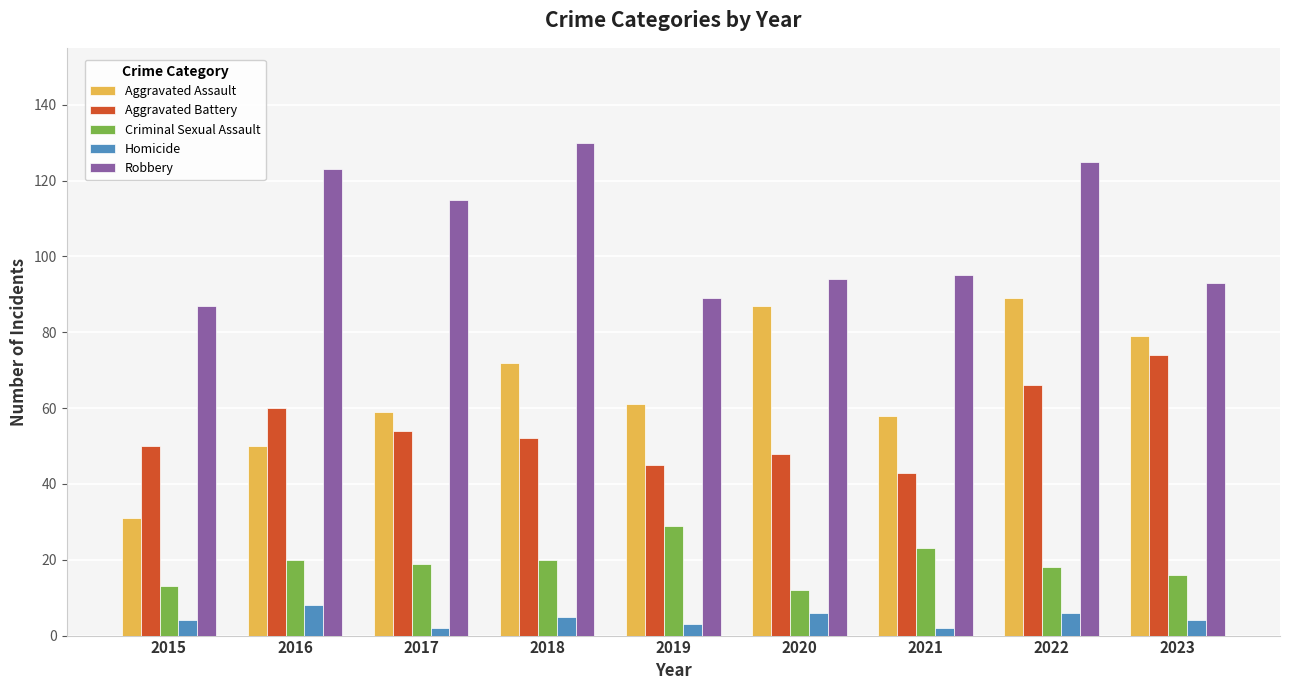

What is the maximum value shown in the chart?

130